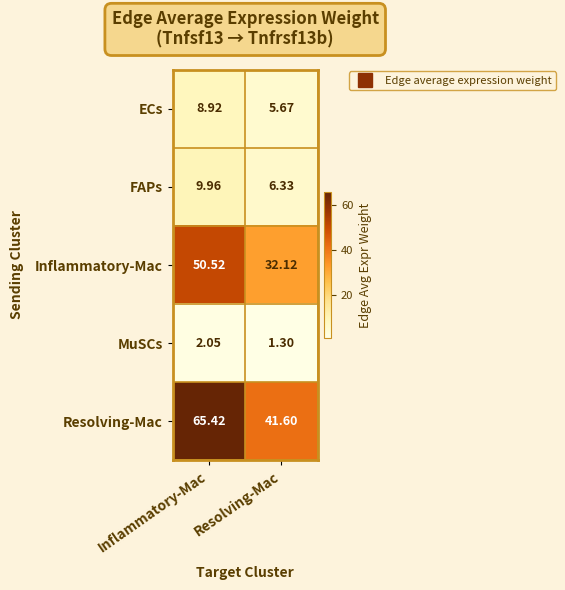

Which series changed the most between Inflammatory-Mac and Resolving-Mac?

Resolving-Mac